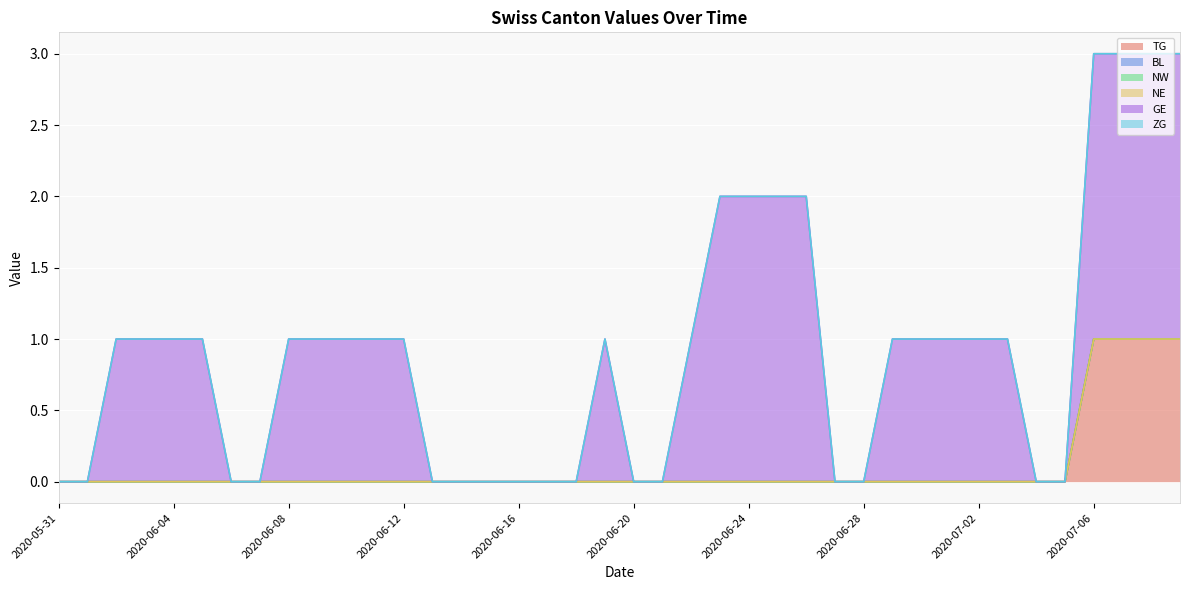

Where is NE nearest to the value 0?

2020-05-31